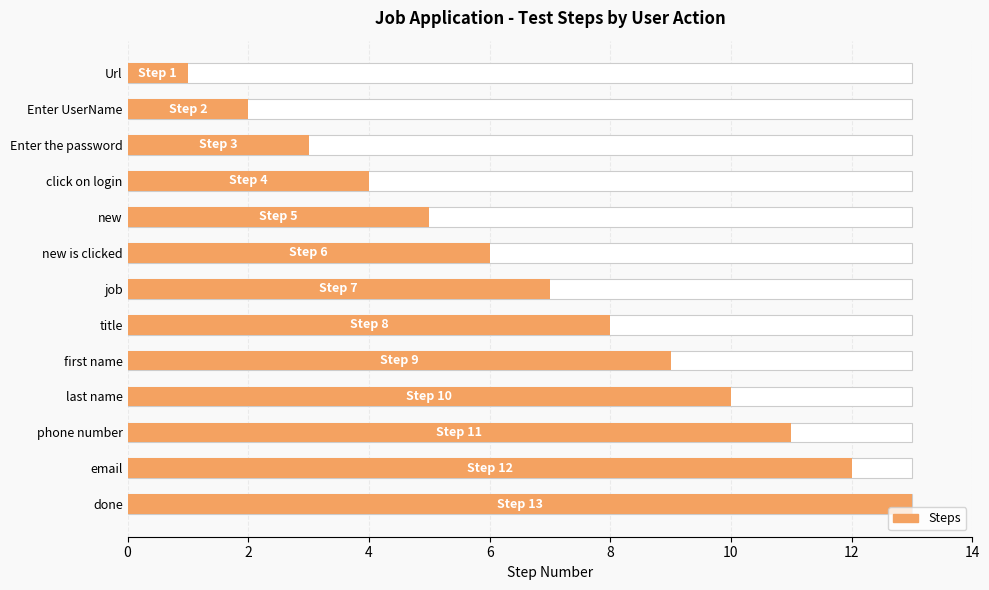

What is the sum of the values at Url and last name?

11